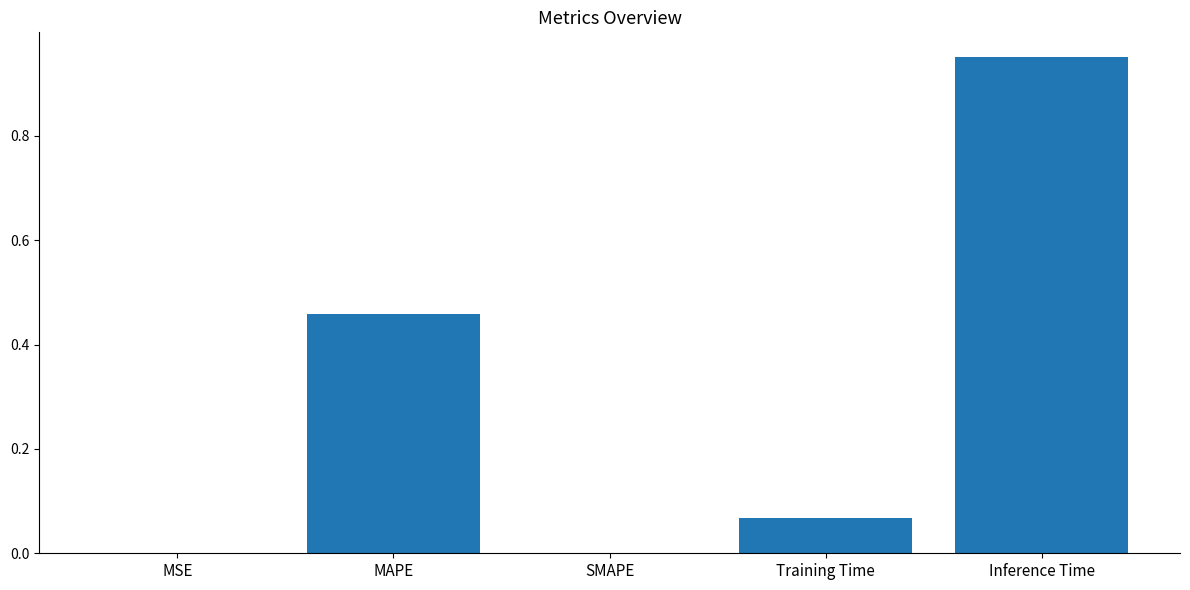

Between Training Time and Inference Time, which is larger?

Inference Time